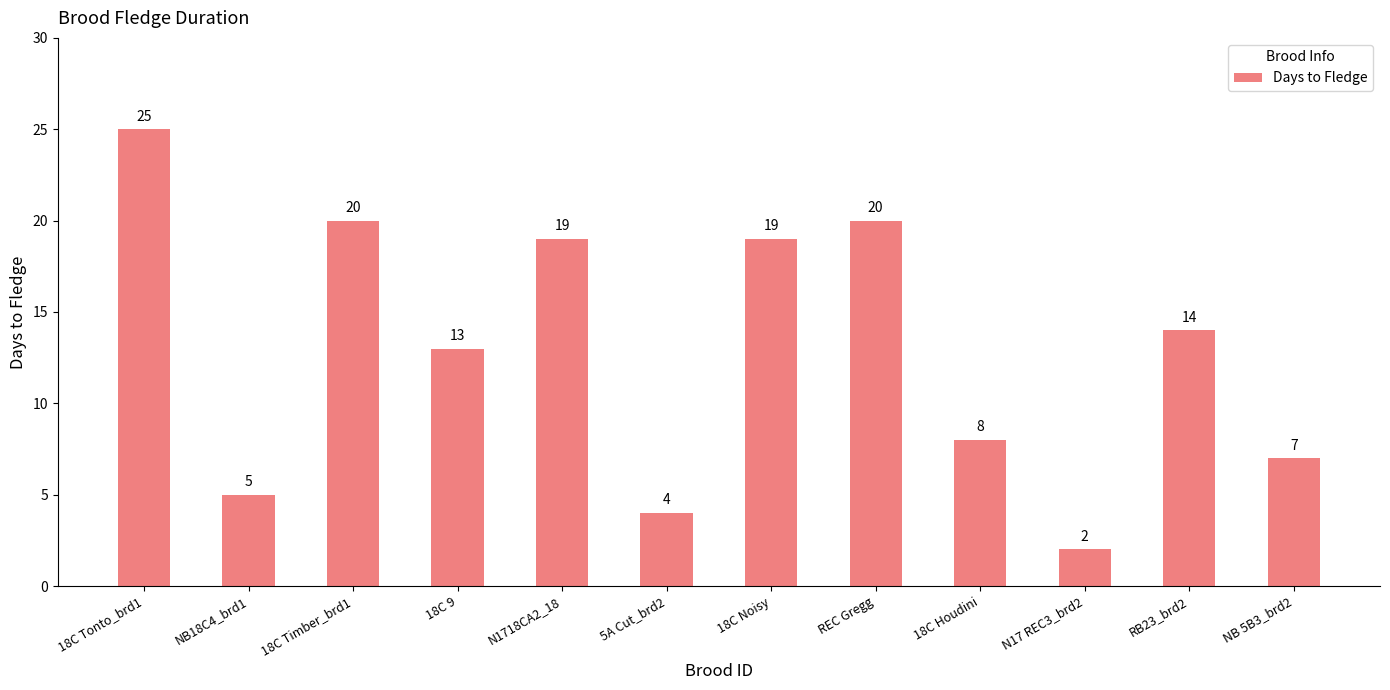

Does the chart contain any negative values?

No